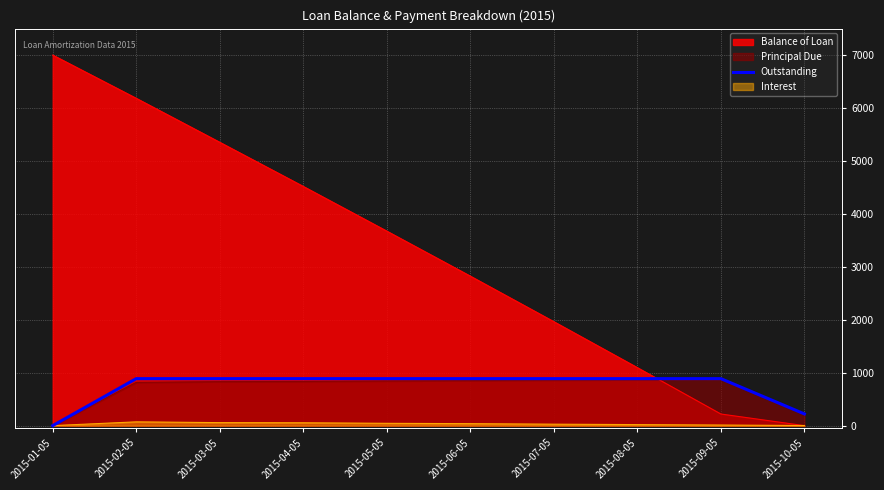

True or false: the data shows 887.7 at 2015-08-05.

True